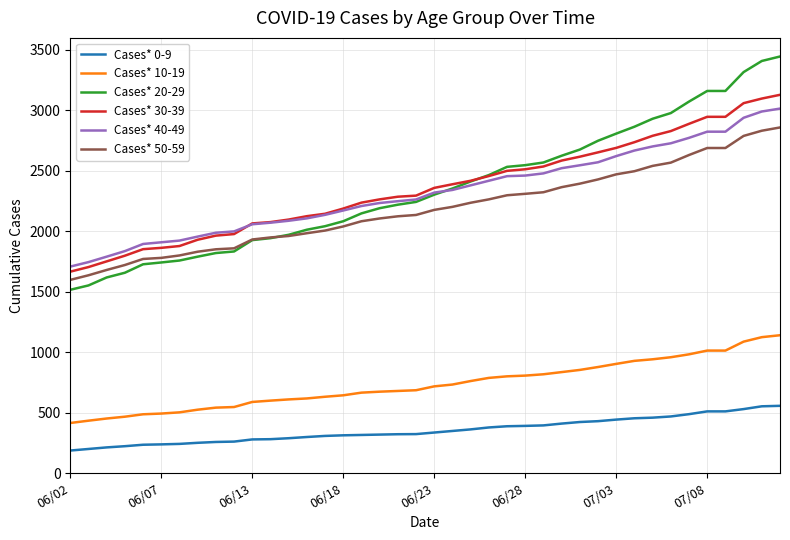

True or false: Cases* 10-19 and Cases* 40-49 cross at least once.

False